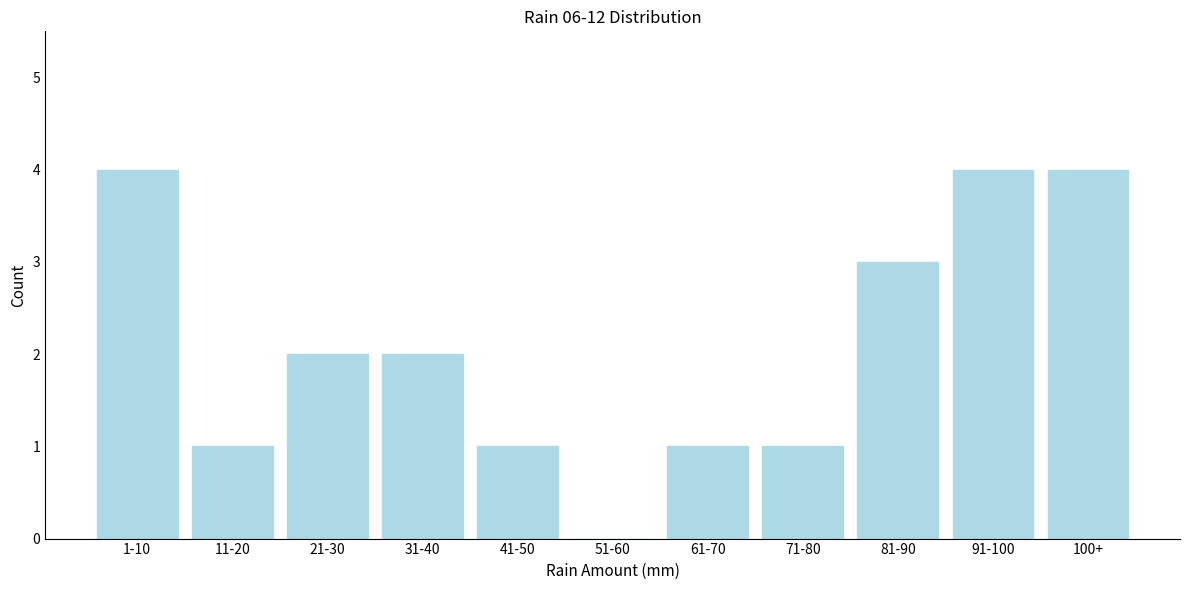

Reading left to right, what are all the values shown in this chart?

1-10=4	11-20=1	21-30=2	31-40=2	41-50=1	51-60=0	61-70=1	71-80=1	81-90=3	91-100=4	100+=4